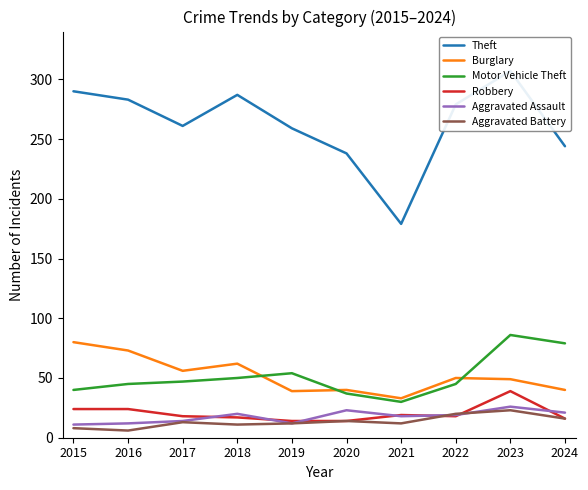

What are all the series names shown in the legend?

Theft, Burglary, Motor Vehicle Theft, Robbery, Aggravated Assault, Aggravated Battery